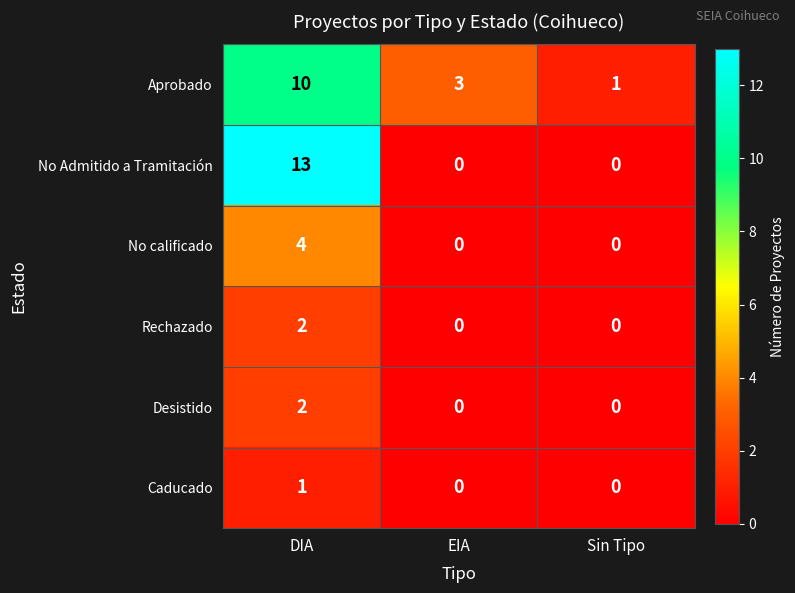

How many categories are shown in the chart?

3